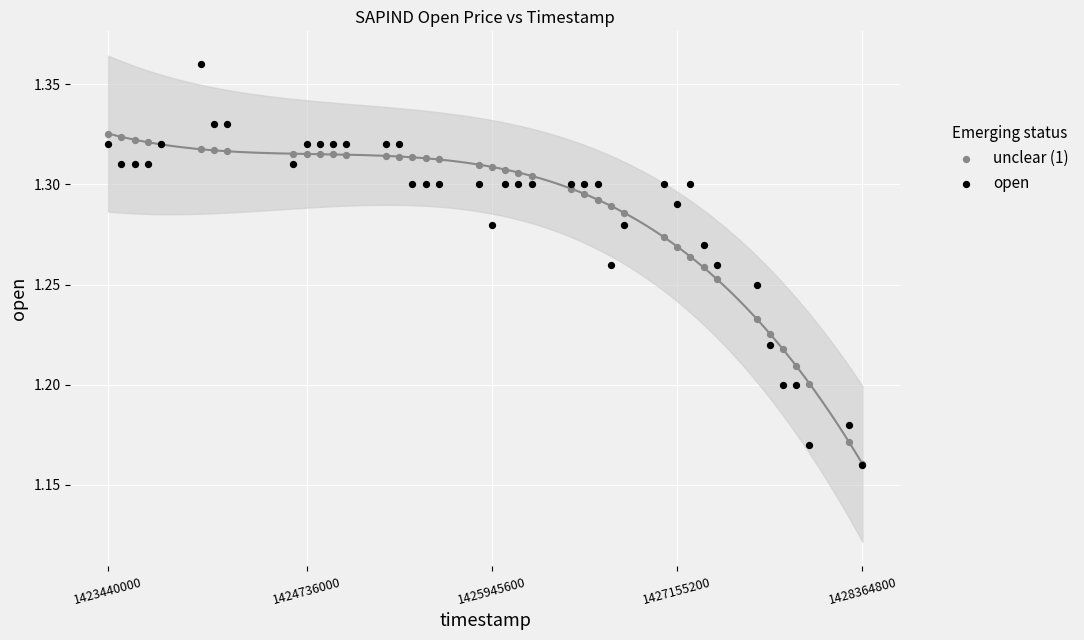

What are all the series names shown in the legend?

unclear (1), open